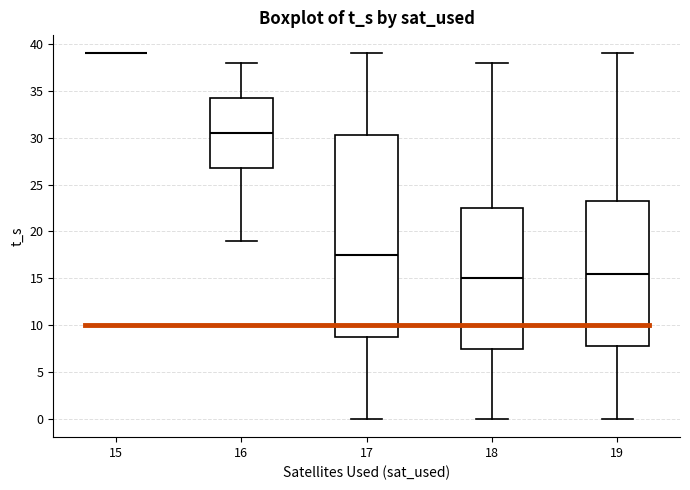

Reading left to right, read every box against the y-axis: the position of its median line, the range the box covers, and the ends of its whiskers. The values are not printed on the chart, so give them approximately, as read against the axis.

15: box collapsed to a line at 39.0, whiskers 39.0 to 39.0
16: median 30.5, box 27.0 to 34.5, whiskers 19.0 to 38.0
17: median 17.5, box 9.0 to 30.5, whiskers 0.0 to 39.0
18: median 15.0, box 7.5 to 22.5, whiskers 0.0 to 38.0
19: median 15.5, box 8.0 to 23.5, whiskers 0.0 to 39.0